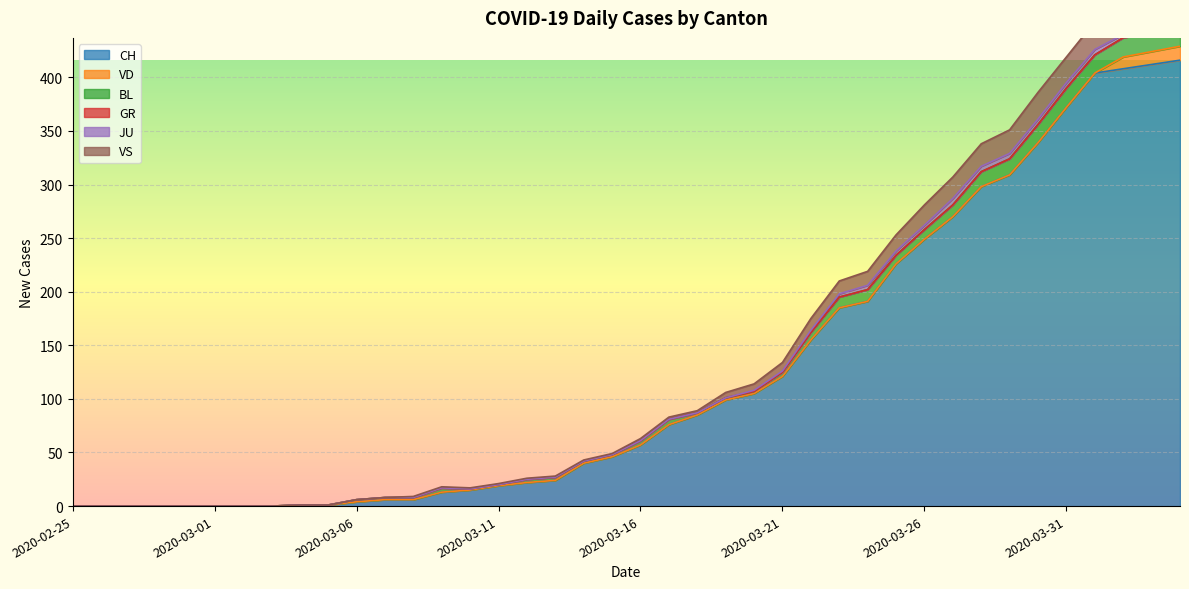

What is the difference between the highest and lowest values at 2020-03-28?

298